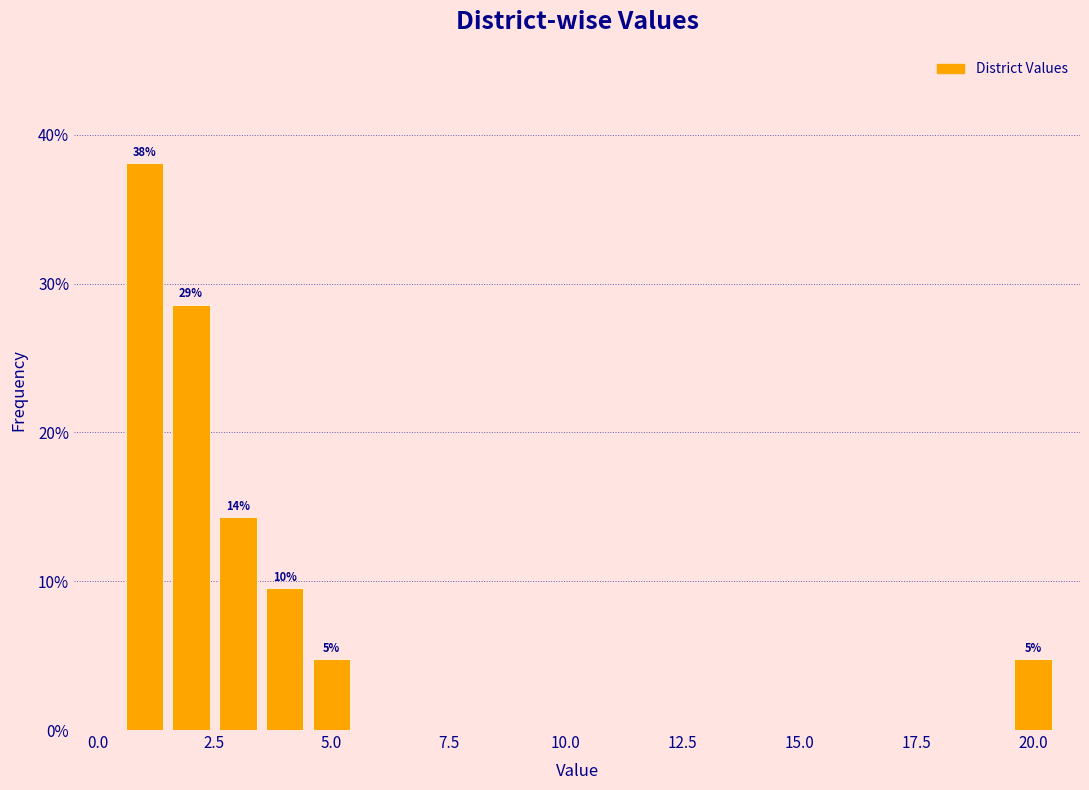

Around what value on the x-axis is the tallest bar? Give the approximate position of its centre, as read against the axis.

1.0